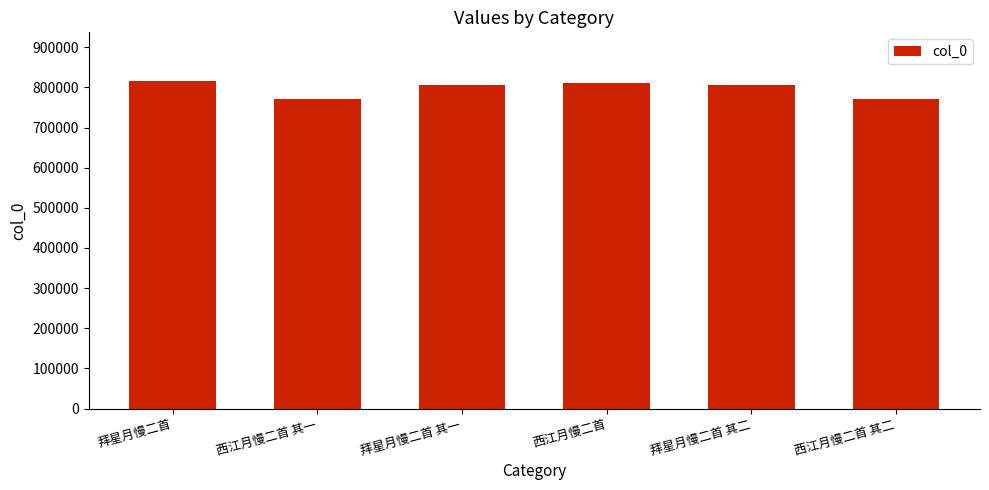

The value at 西江月慢二首 is 239536. True or false?

False